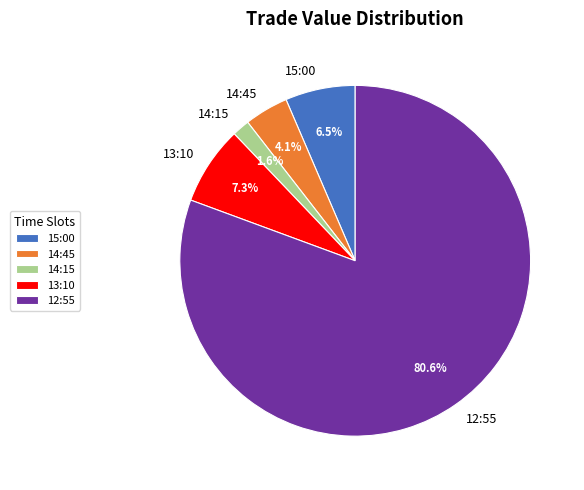

True or false: 14:45 accounts for 4% of the total.

True